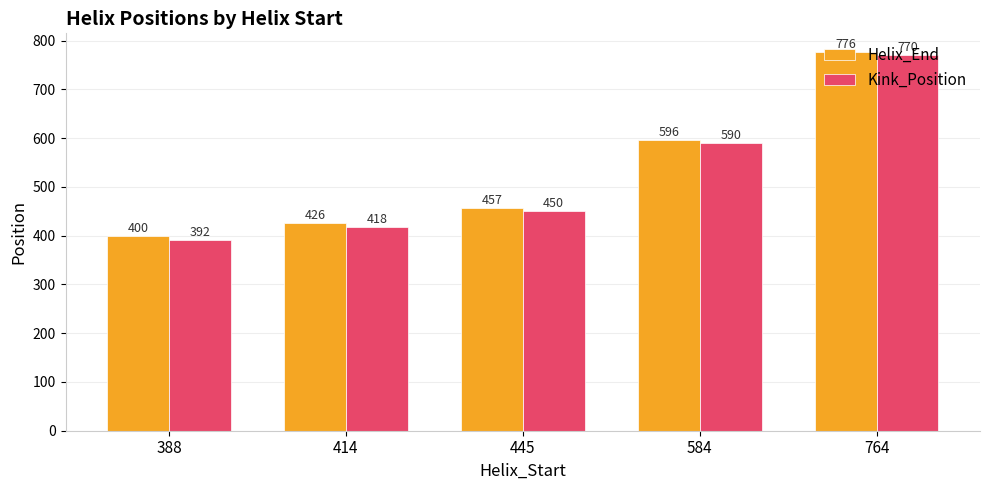

Which series has the largest range (max minus min)?

Kink_Position